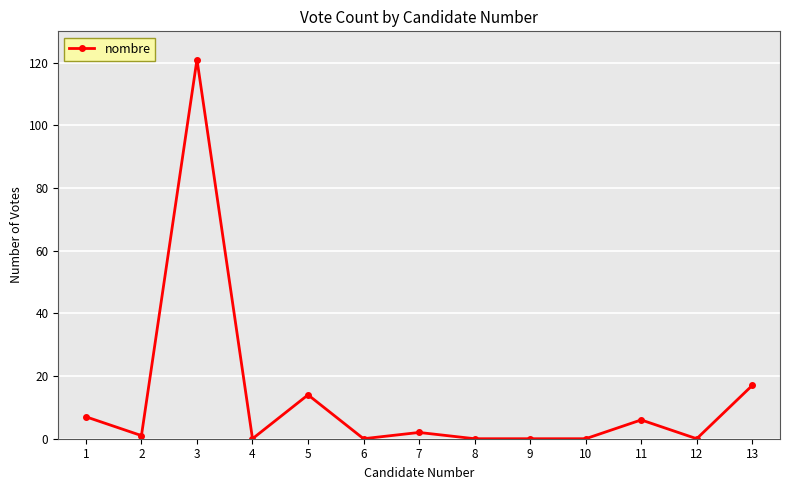

True or false: the data shows 0 at 12.

True